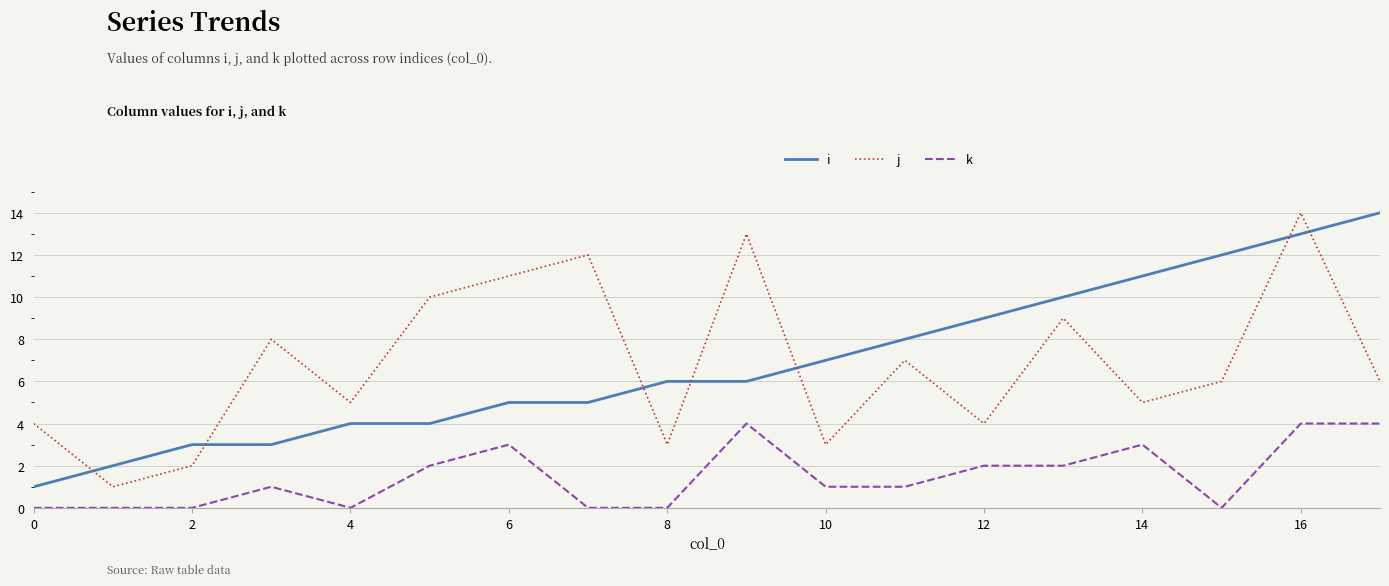

What is the difference between the maximum and minimum values in the j series?

13